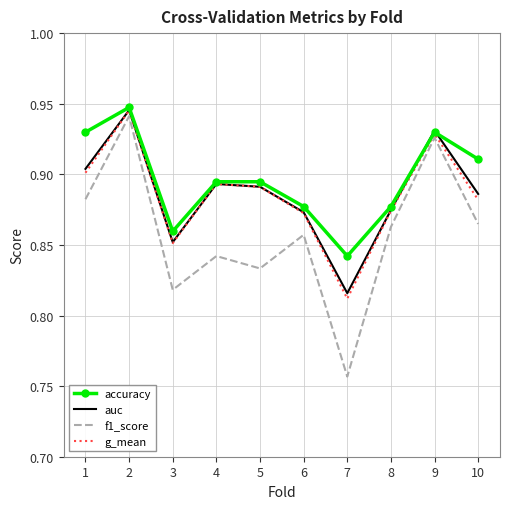

What is the total value across all series at 10?

3.5